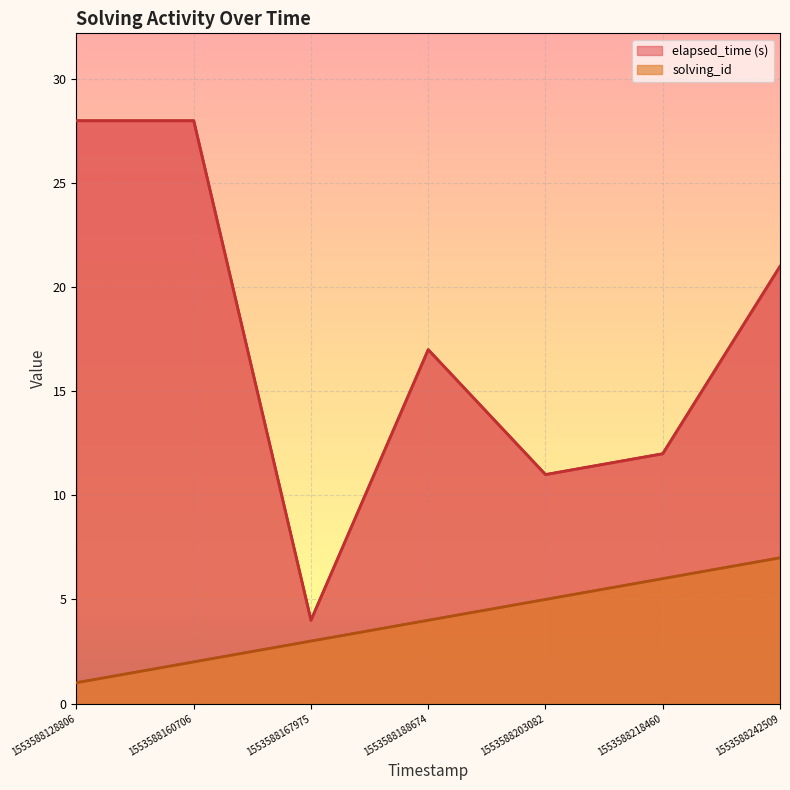

The value of elapsed_time at 1553588160706 is 28. True or false?

True